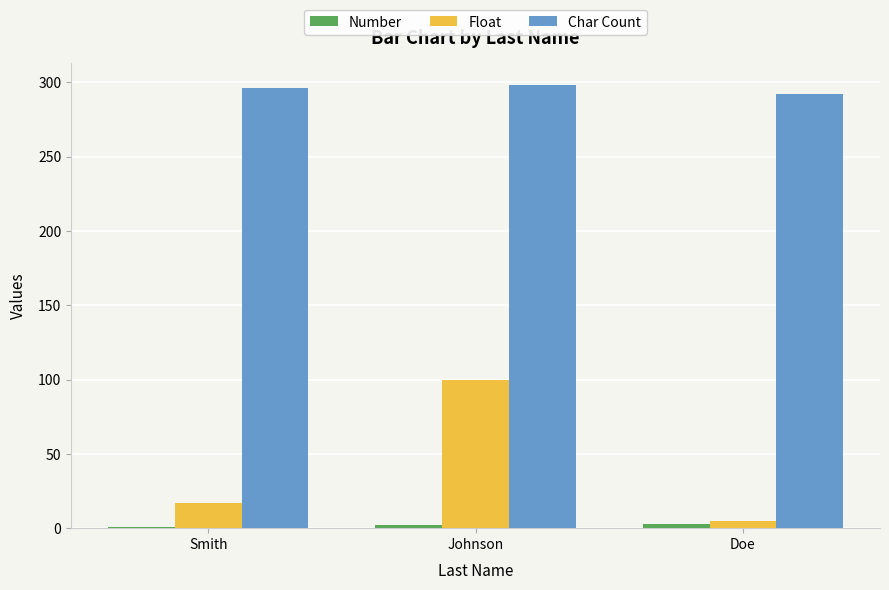

At which category is the sum across all series the highest?

Johnson